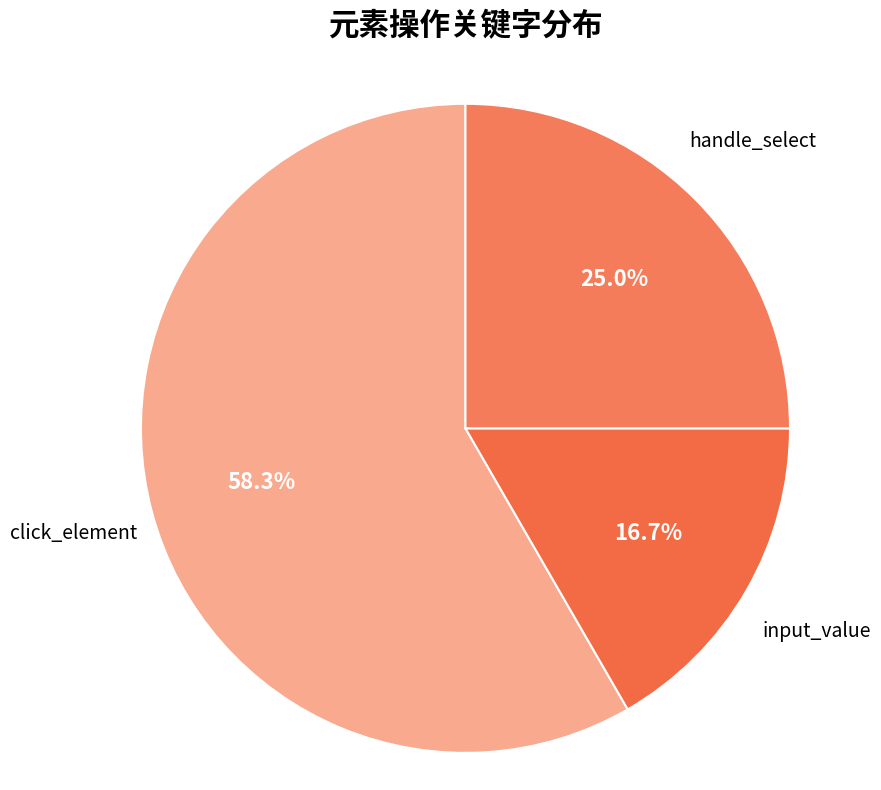

Rank the categories by value from highest to lowest.

click_element, handle_select, input_value